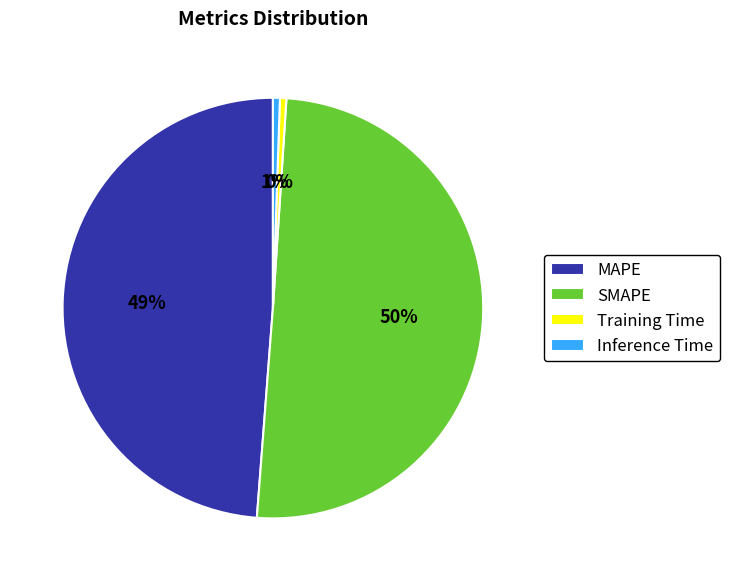

What is the largest slice in the pie chart?

SMAPE